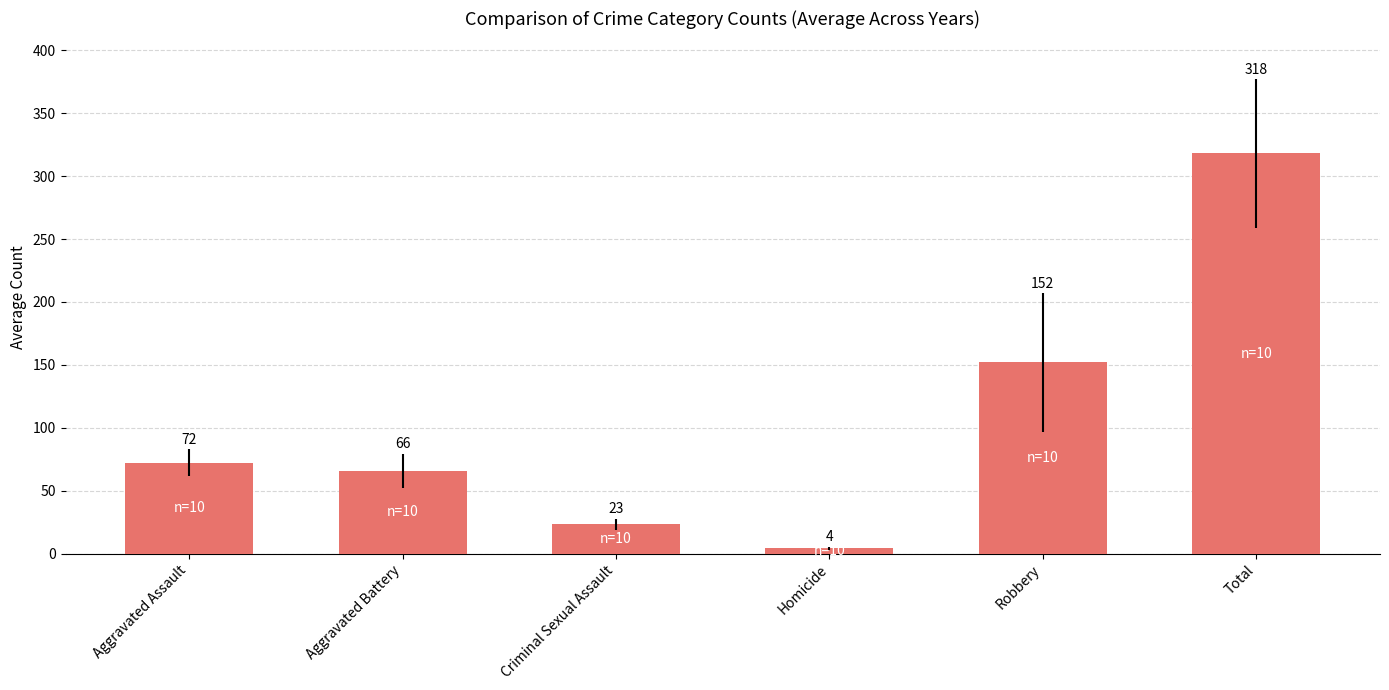

How many distinct data groups are displayed?

1